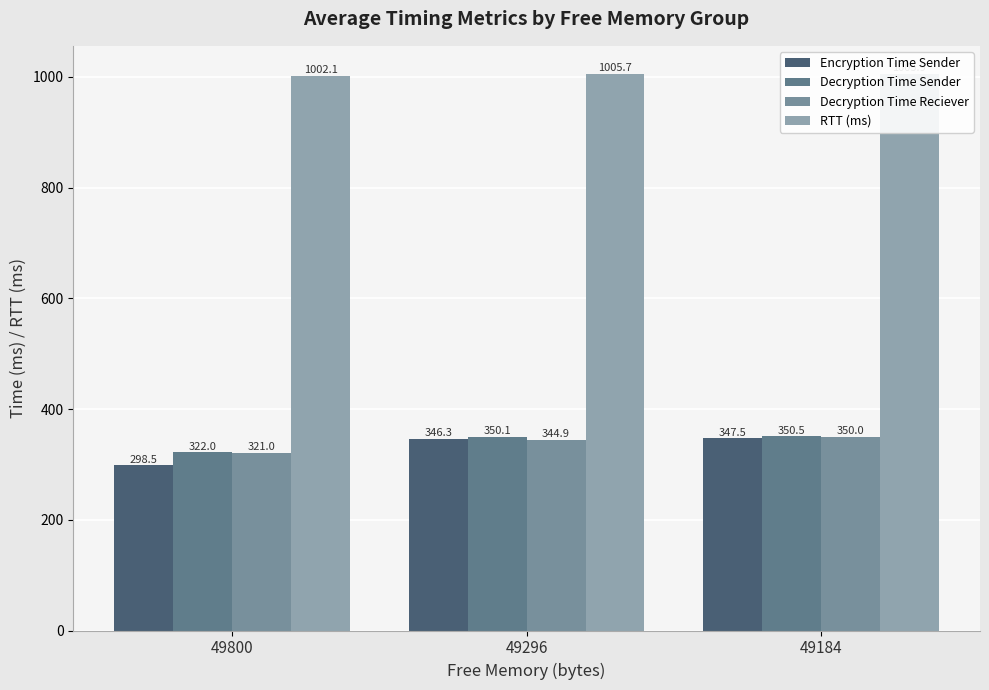

True or false: Decryption Time Sender has a value of 98.3 at 49296.

False